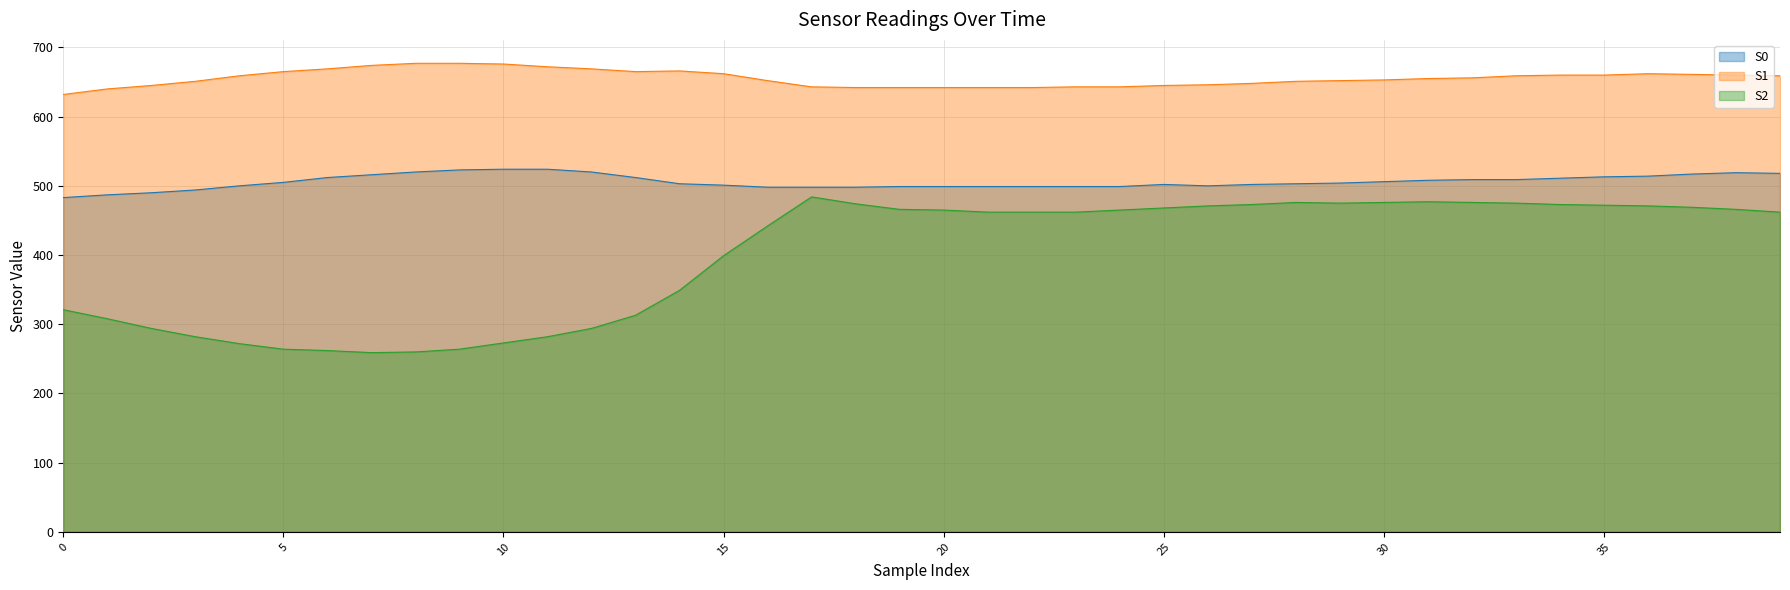

Which series has the widest spread of values?

S2